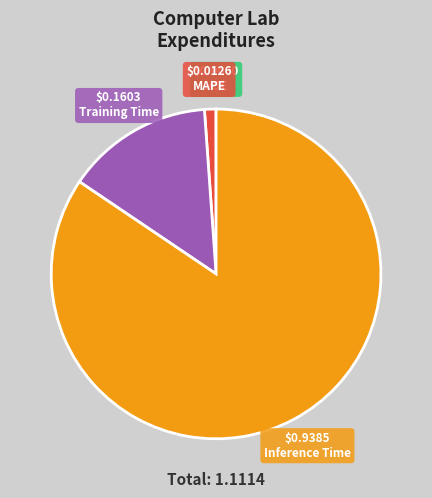

Which category has the biggest portion of the pie?

Inference Time